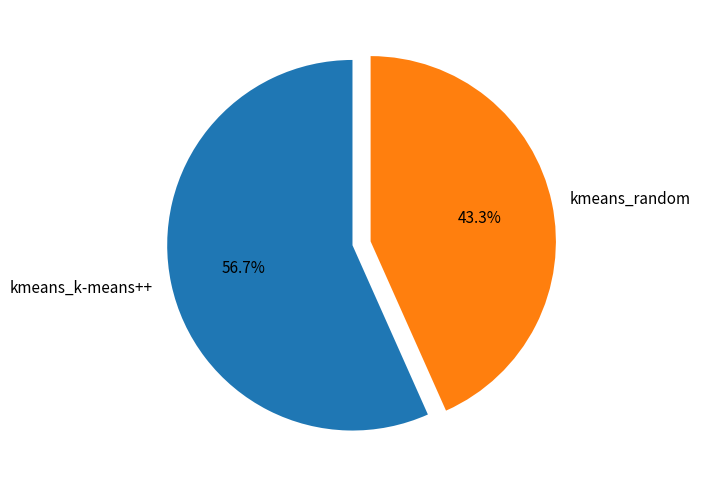

To the nearest percent, what portion does kmeans_k-means++ represent?

57%